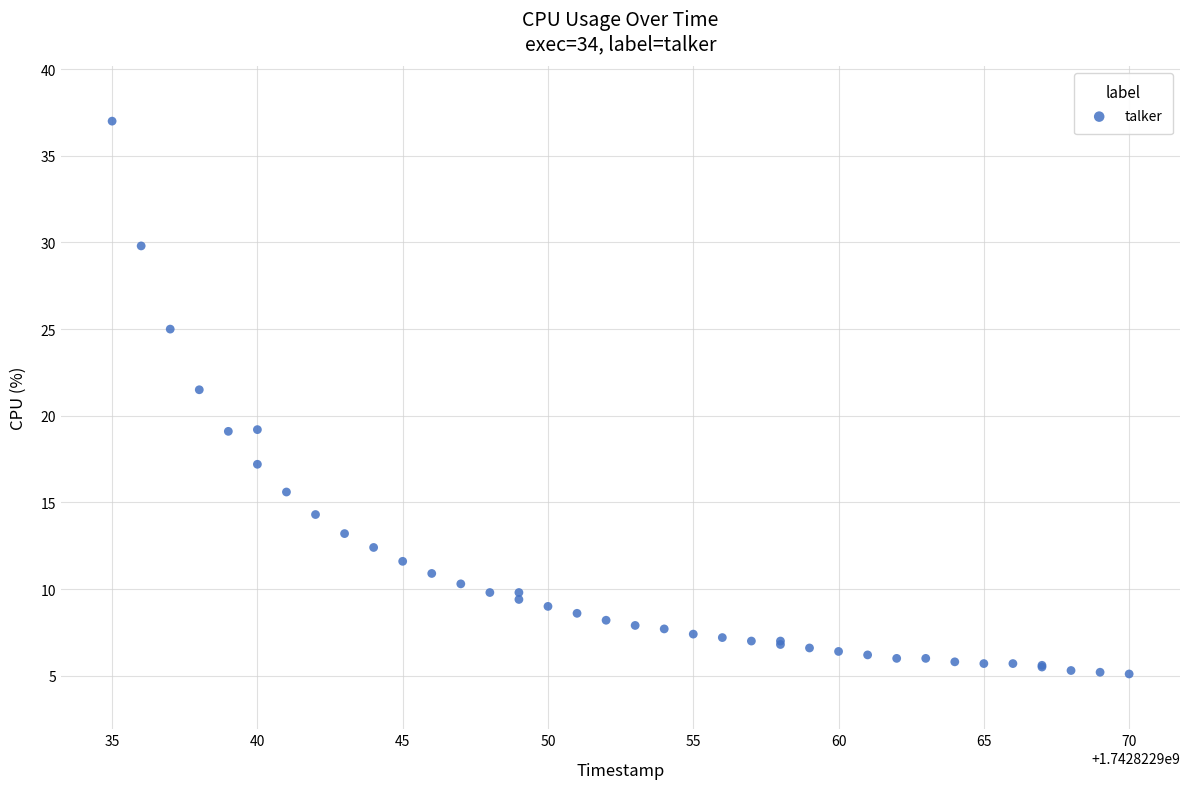

What Y value in the scatter plot is closest to 21?

21.5